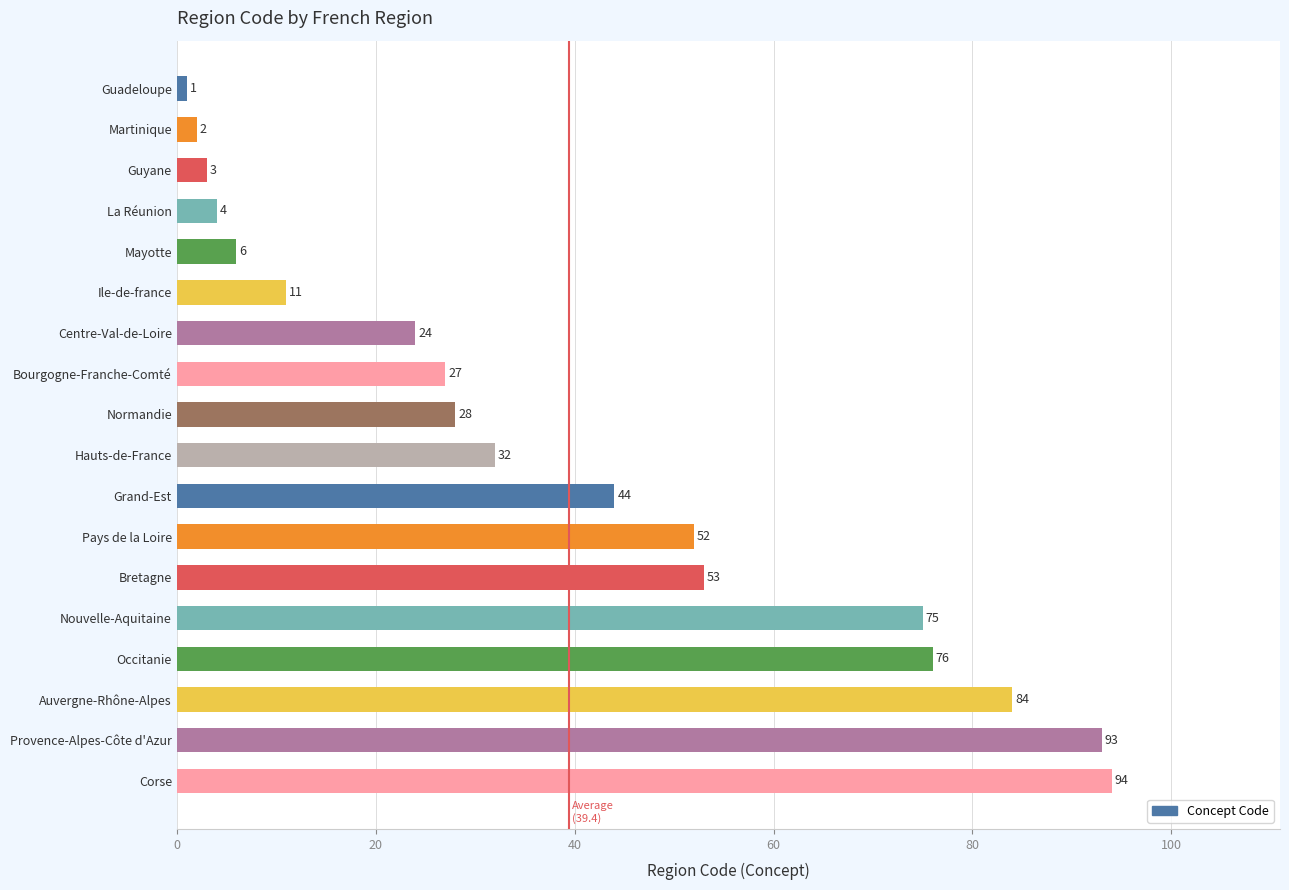

Reading bottom to top, extract all data points from this chart.

Corse=94	Provence-Alpes-Côte d'Azur=93	Auvergne-Rhône-Alpes=84	Occitanie=76	Nouvelle-Aquitaine=75	Bretagne=53	Pays de la Loire=52	Grand-Est=44	Hauts-de-France=32	Normandie=28	Bourgogne-Franche-Comté=27	Centre-Val-de-Loire=24	Ile-de-france=11	Mayotte=6	La Réunion=4	Guyane=3	Martinique=2	Guadeloupe=1